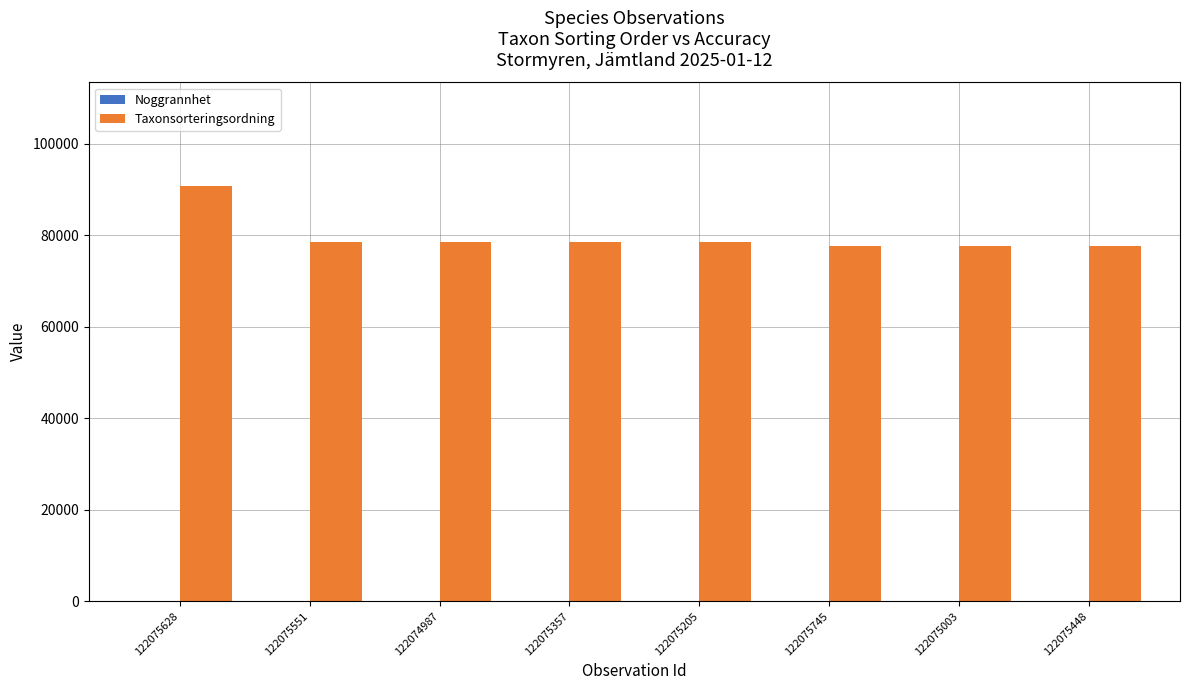

What is the sum of all Taxonsorteringsordning values?

638153